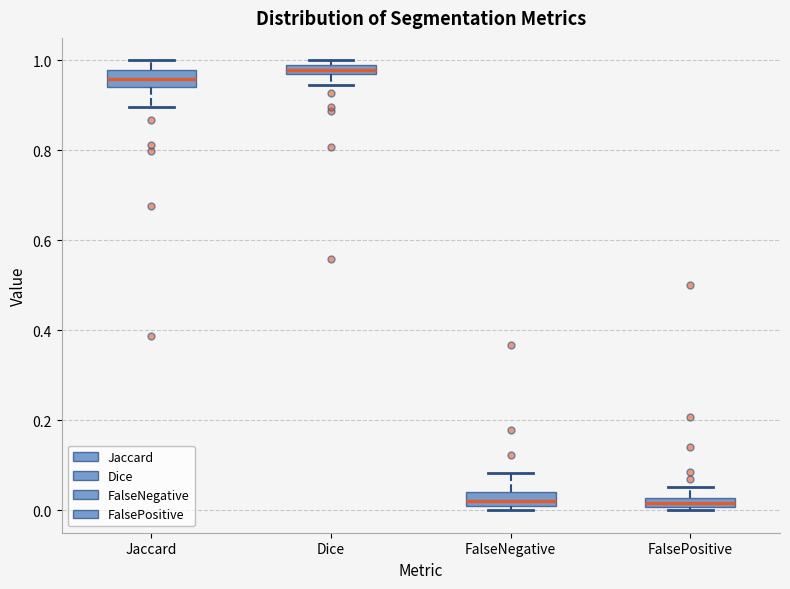

Where does the upper whisker of the box for FalseNegative end on the y-axis? The values are not printed on the chart, so give them approximately, as read against the axis.

0.08